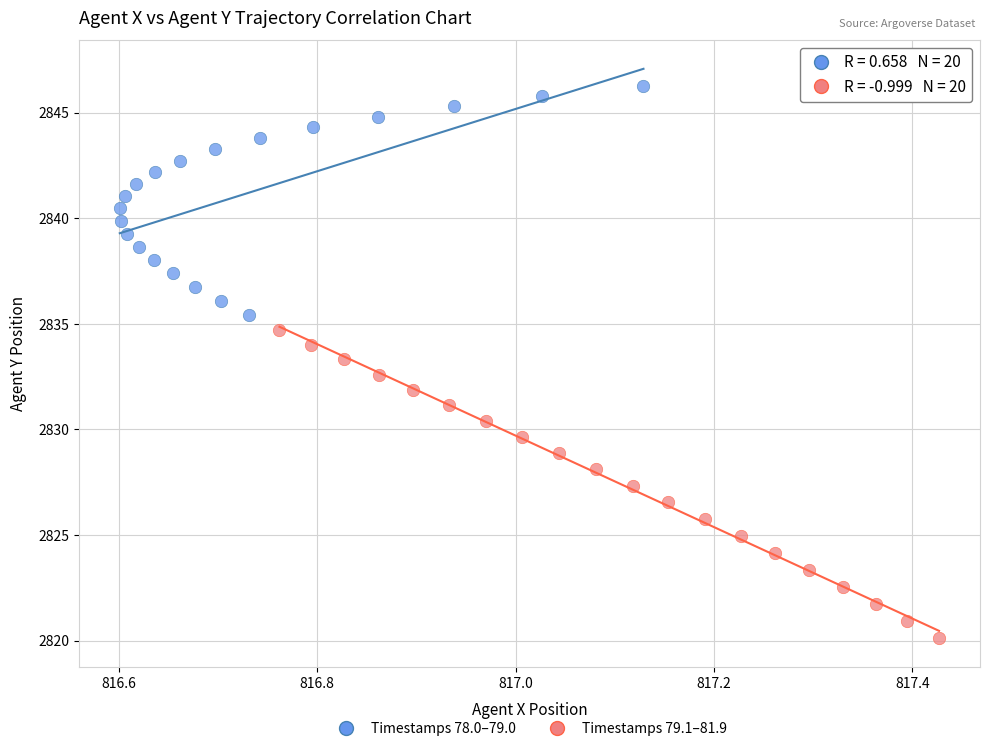

Which series has the largest Y range (max minus min)?

Timestamps 79.1–81.9